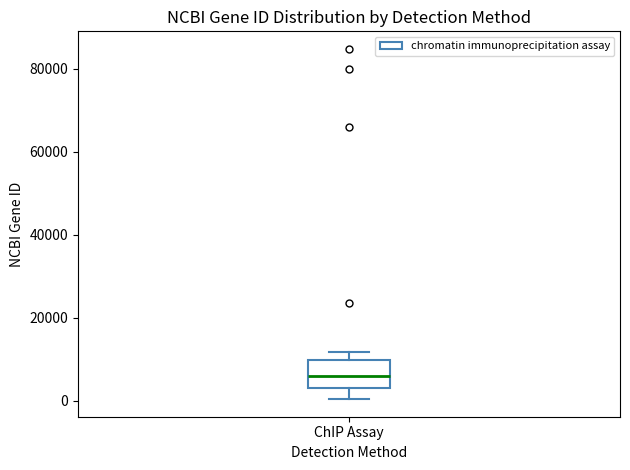

Read this box plot against the y-axis: the position of the median line, the range covered by the box, and the ends of both whiskers. The values are not printed on the chart, so give them approximately, as read against the axis.

median 6000, box 4000 to 10000, whiskers 0 to 12000